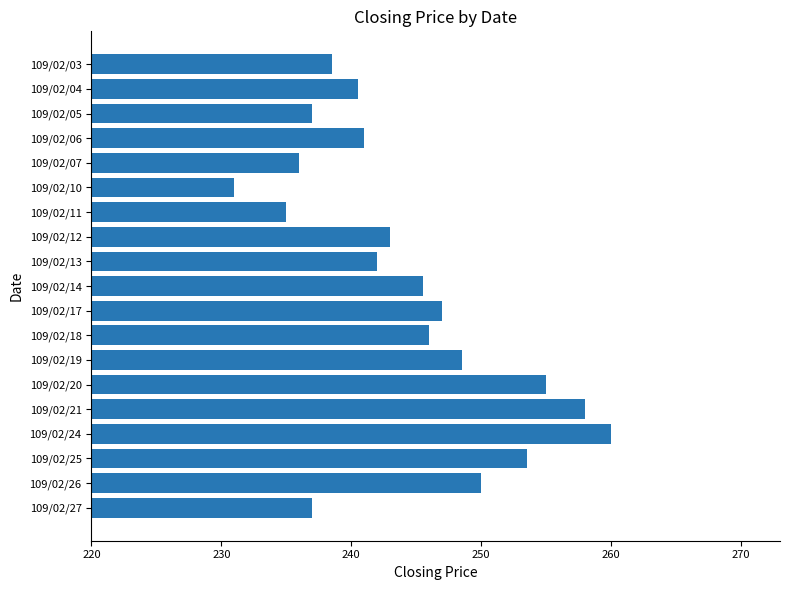

What is the sum of all values?

4644.5